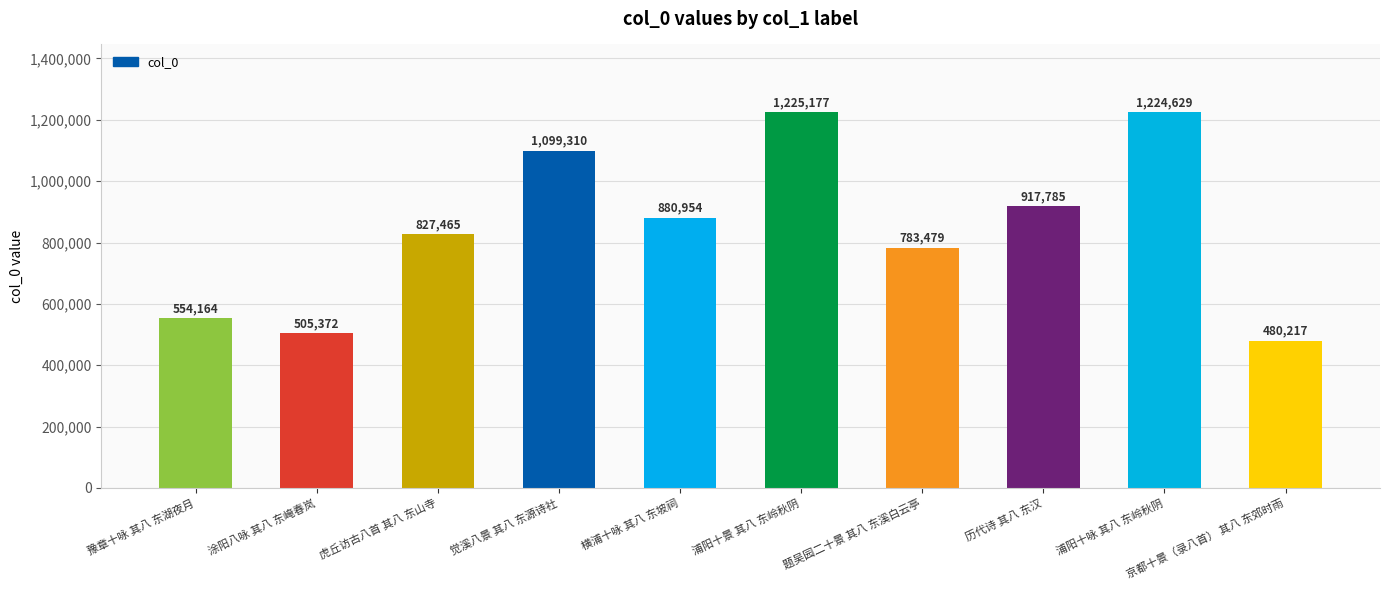

Reading right to left, extract all data points from this chart.

480217	1224629	917785	783479	1225177	880954	1099310	827465	505372	554164